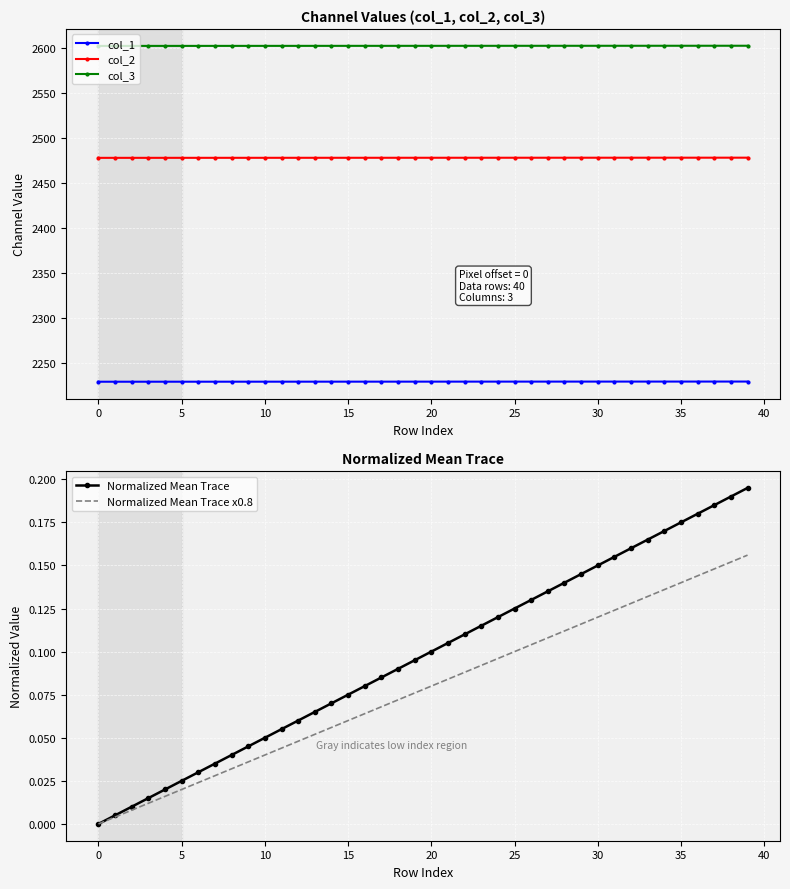

Is this an area chart (filled region under the line)?

No